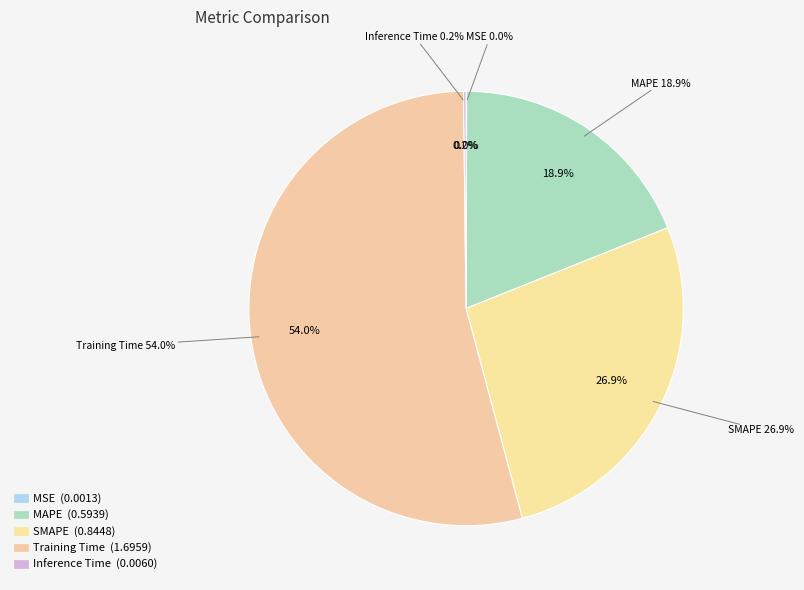

What portion of the pie excludes SMAPE?

73.1%